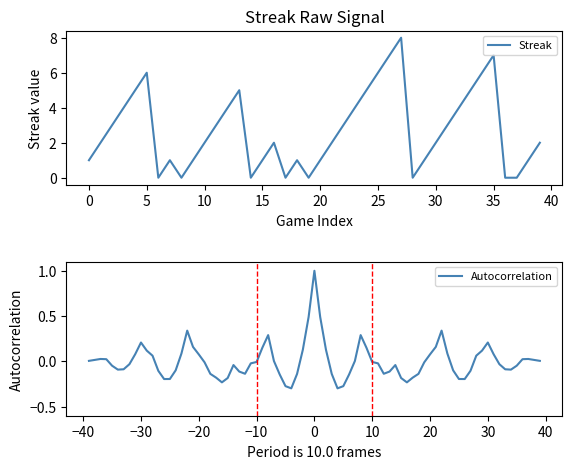

Where is the data nearest to the value 4?

3